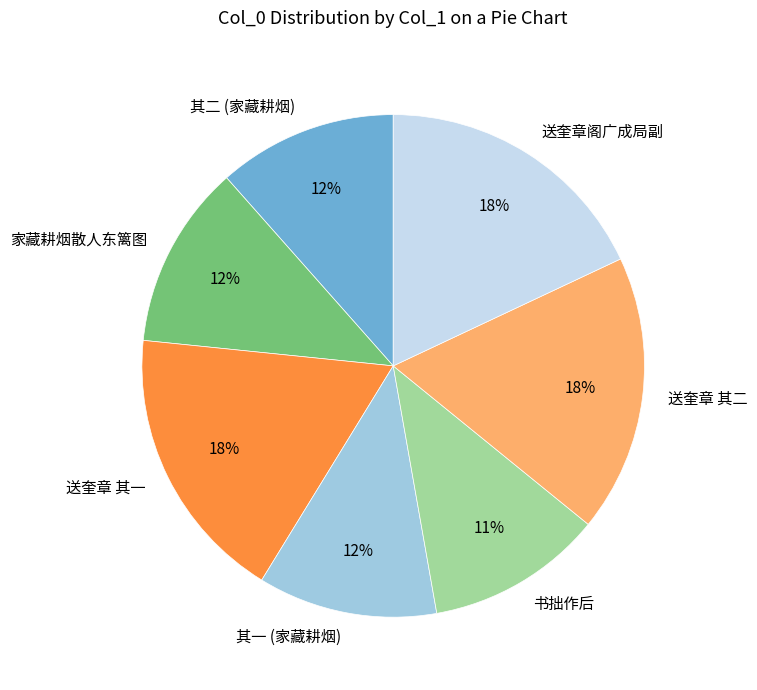

How many segments does this pie chart have?

7